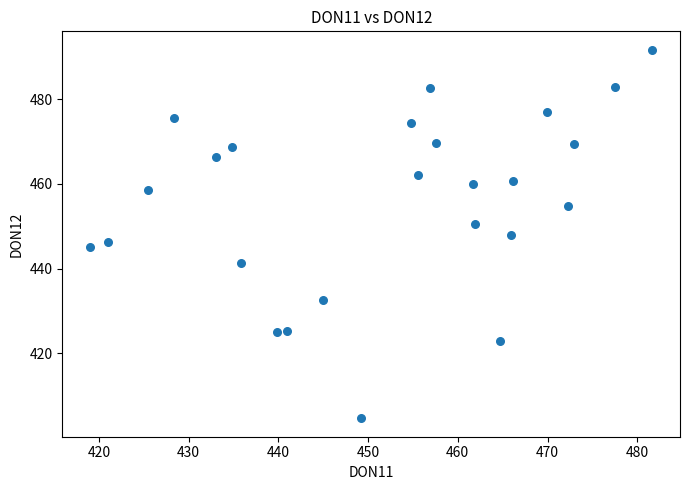

What is the range of Y values (max minus min)?

87.0